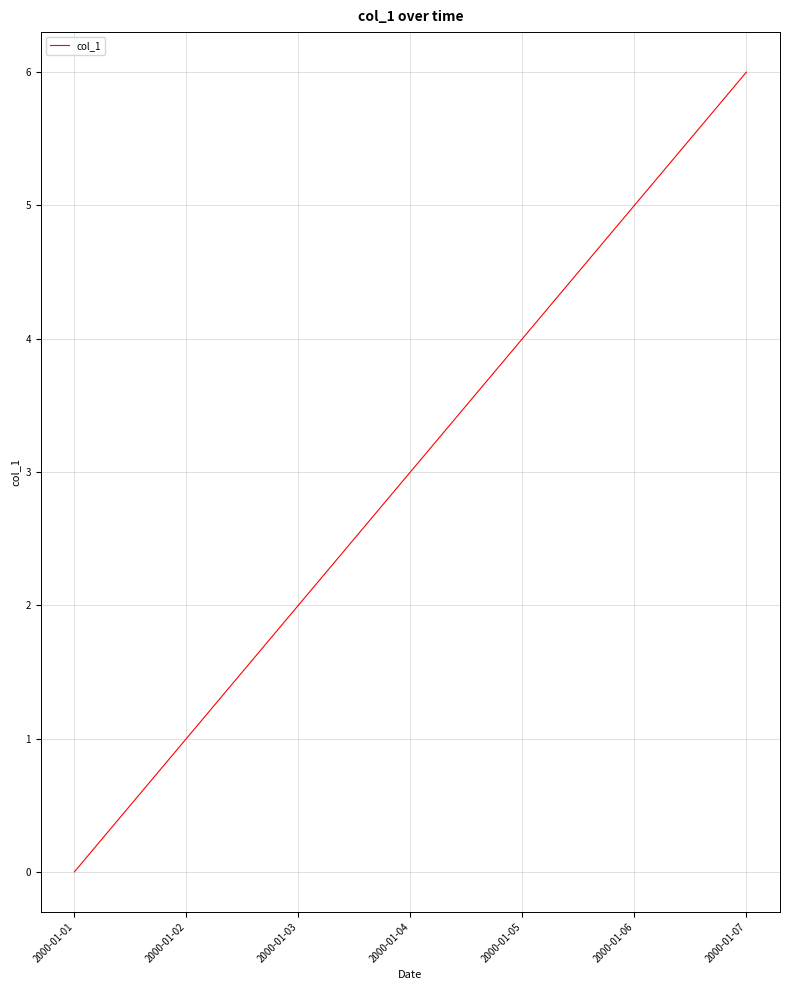

Which category has the highest value across all series?

2000-01-07